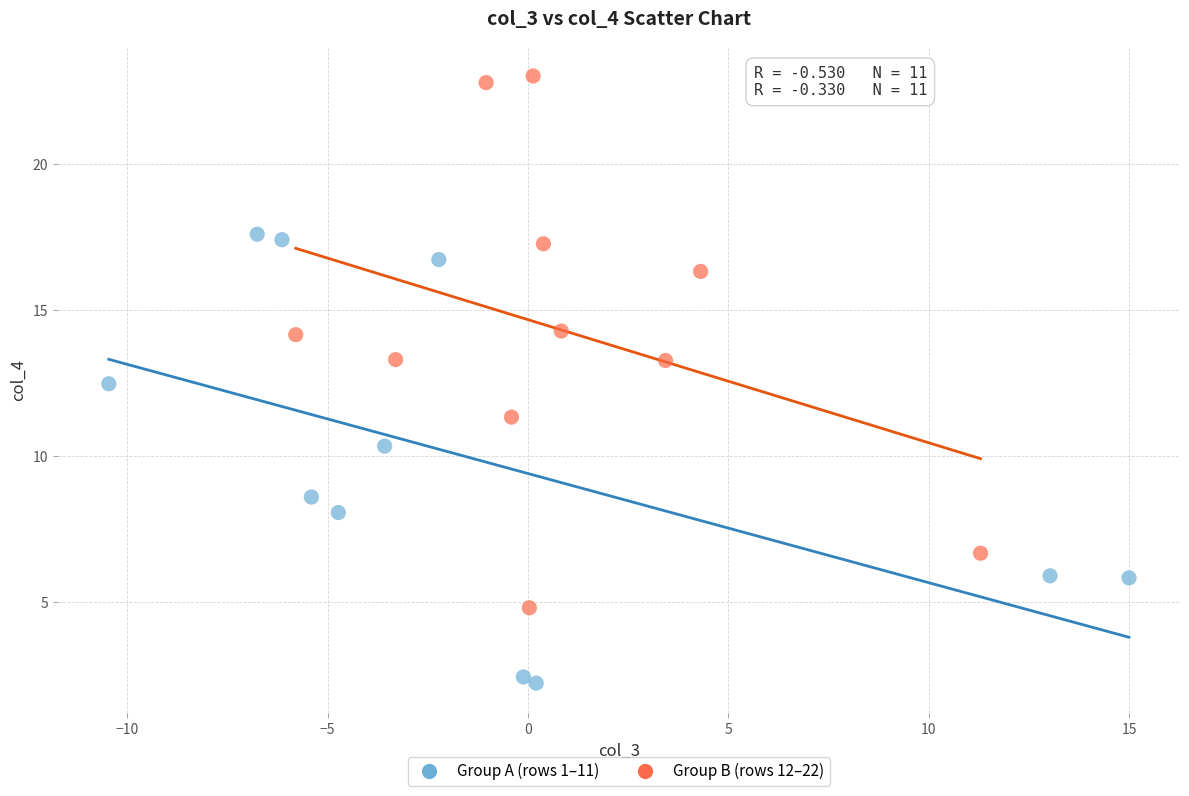

What are all the series names shown in the legend?

Group A (rows 1–11), Group B (rows 12–22)